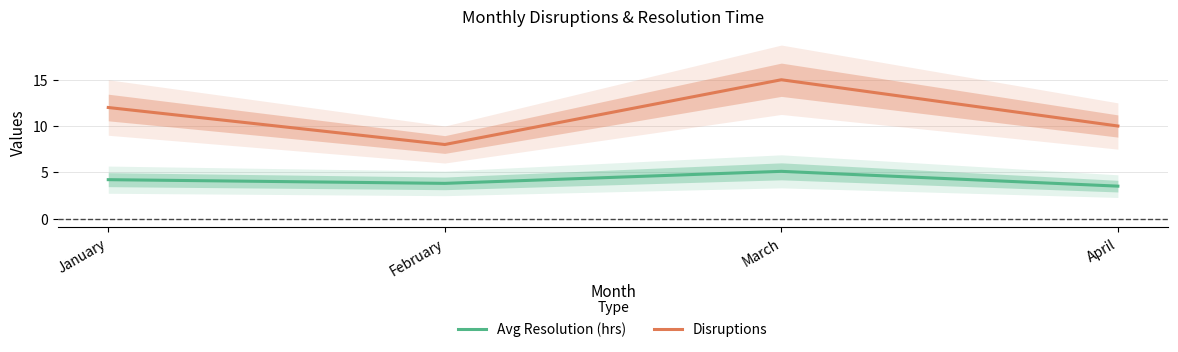

Which category has the lowest value in the Disruptions series?

February